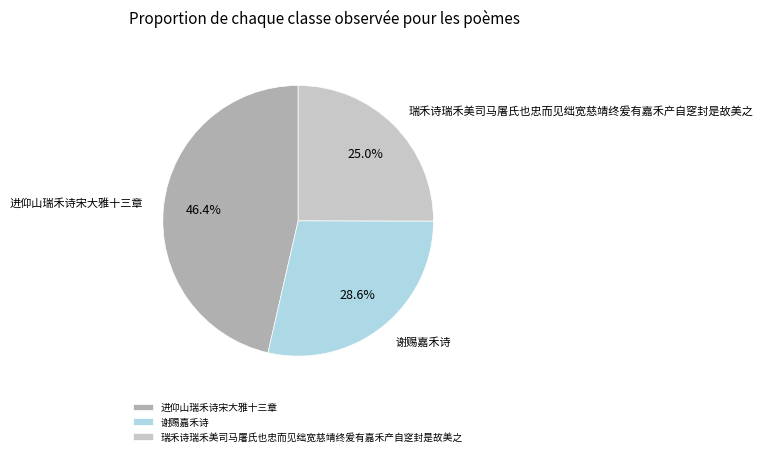

Rank the categories by value from lowest to highest.

瑞禾诗瑞禾美司马屠氏也忠而见绌宽慈靖终爰有嘉禾产自窆封是故美之, 谢赐嘉禾诗, 进仰山瑞禾诗宋大雅十三章